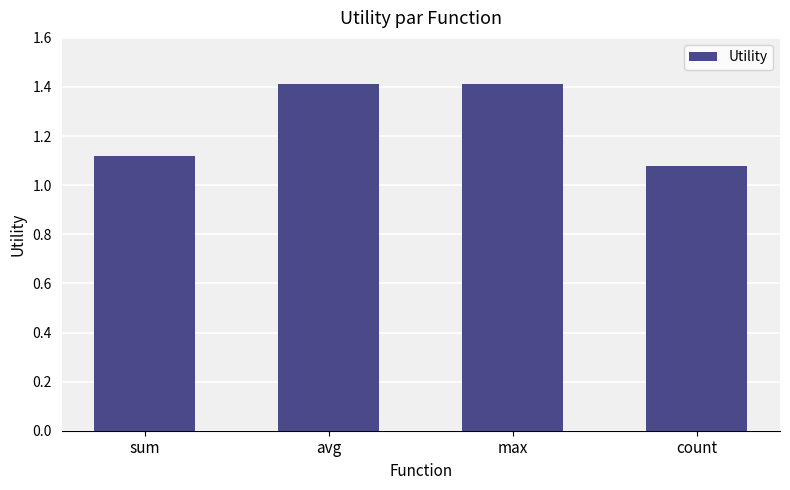

Approximately how many times larger is the value at count compared to avg?

0.8